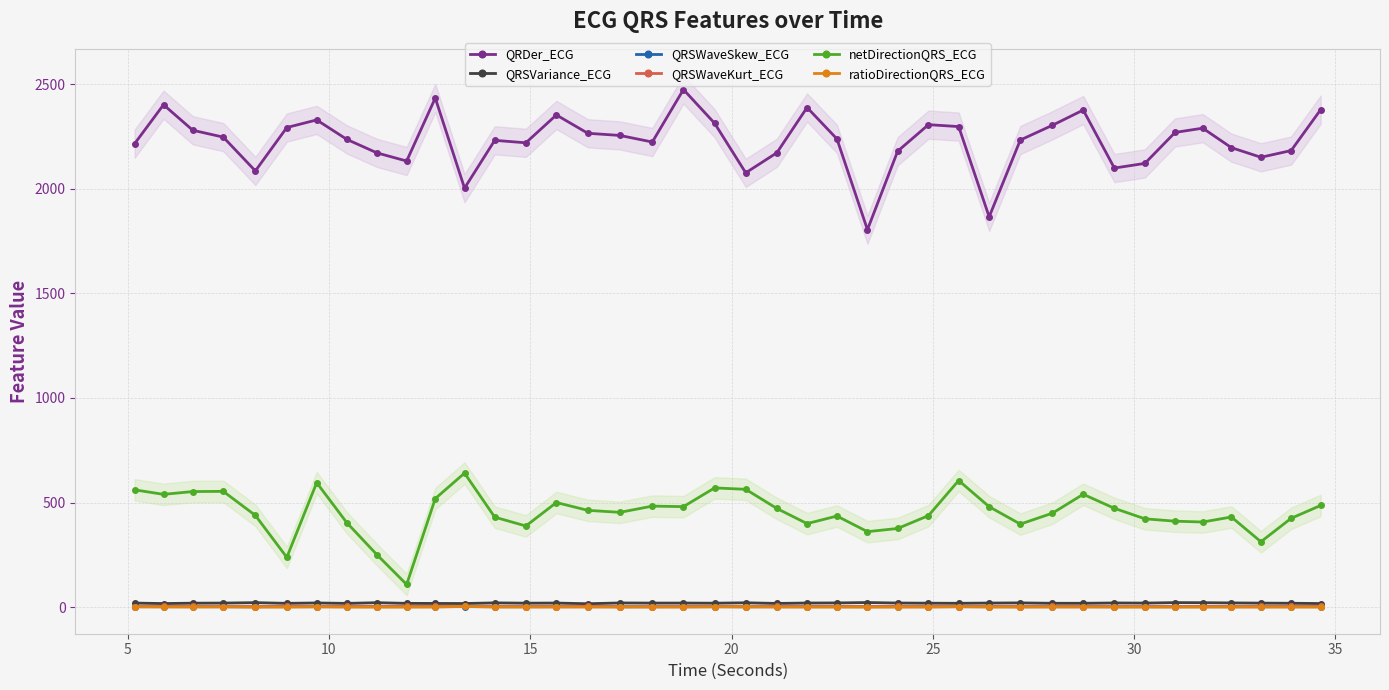

True or false: netDirectionQRS_ECG has more than 1 interior local peaks.

True